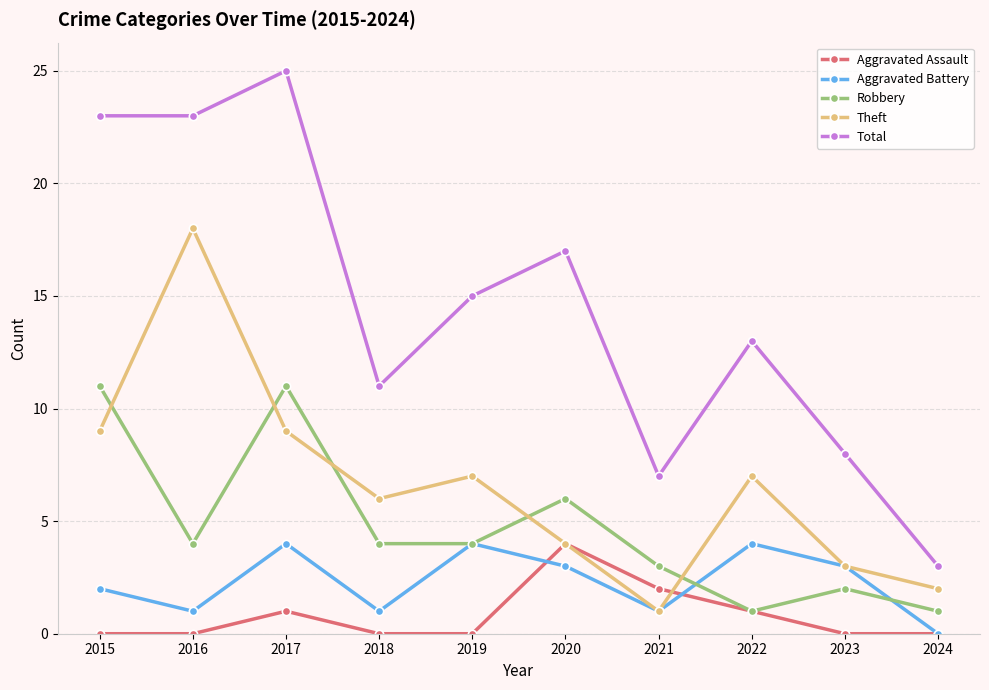

What is the difference between the Aggravated Assault values at 2024 and 2017?

1